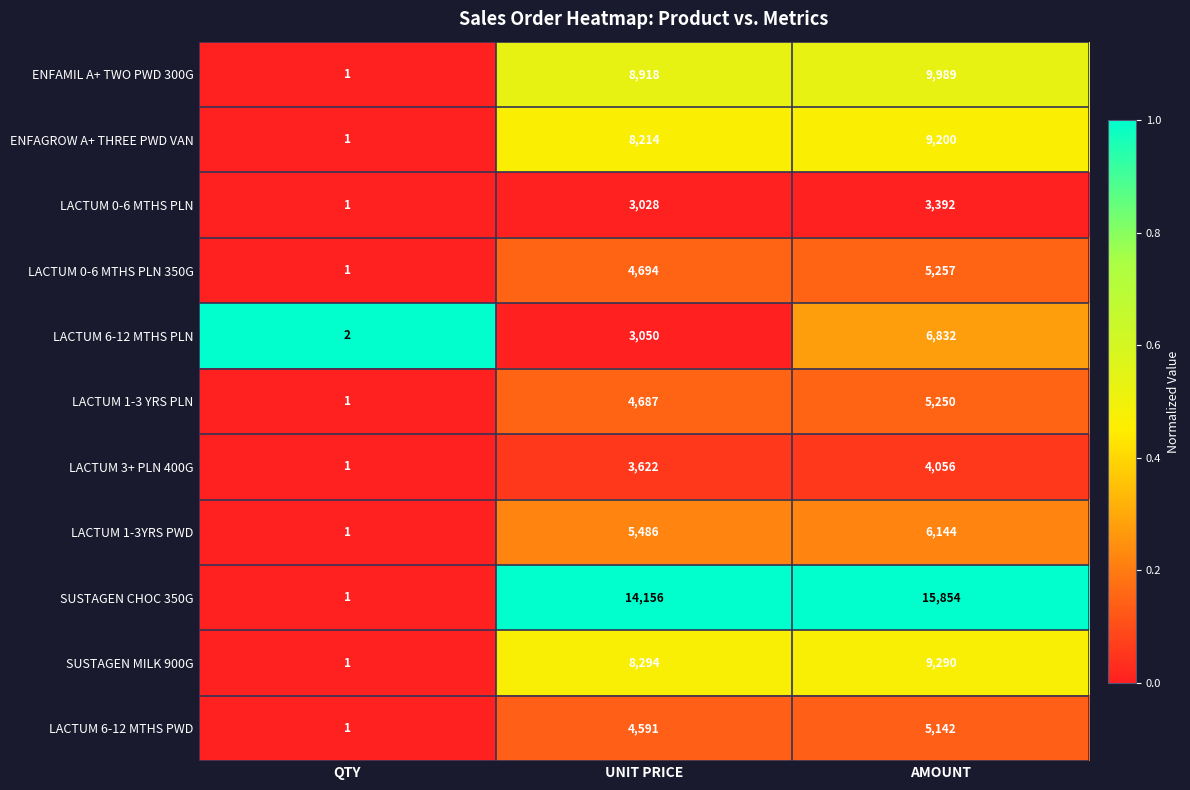

Between QTY and UNIT PRICE, which series saw the biggest shift?

SUSTAGEN CHOC 350G